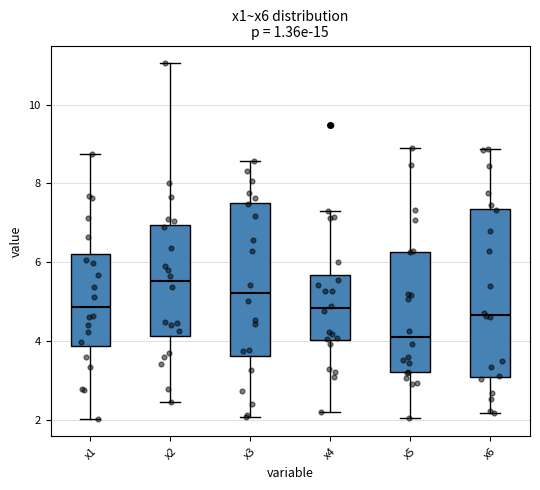

Where does the lower whisker of the box for x3 end on the y-axis? The values are not printed on the chart, so give them approximately, as read against the axis.

2.0